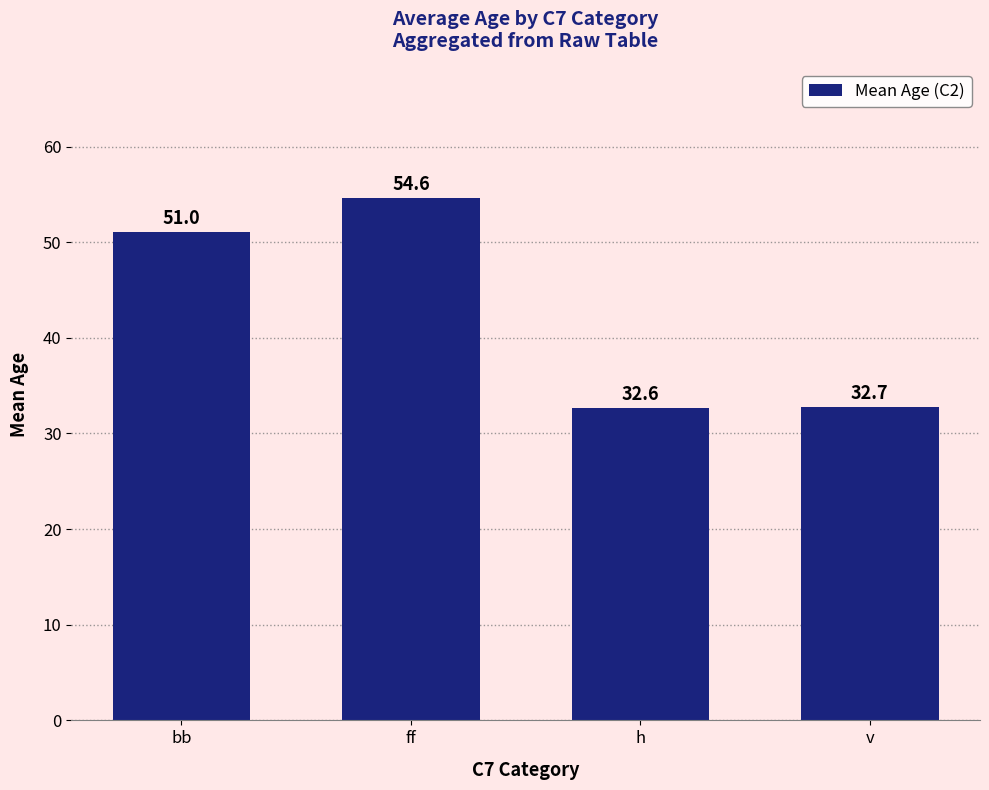

What is the ratio of the value at bb to the value at h?

1.6